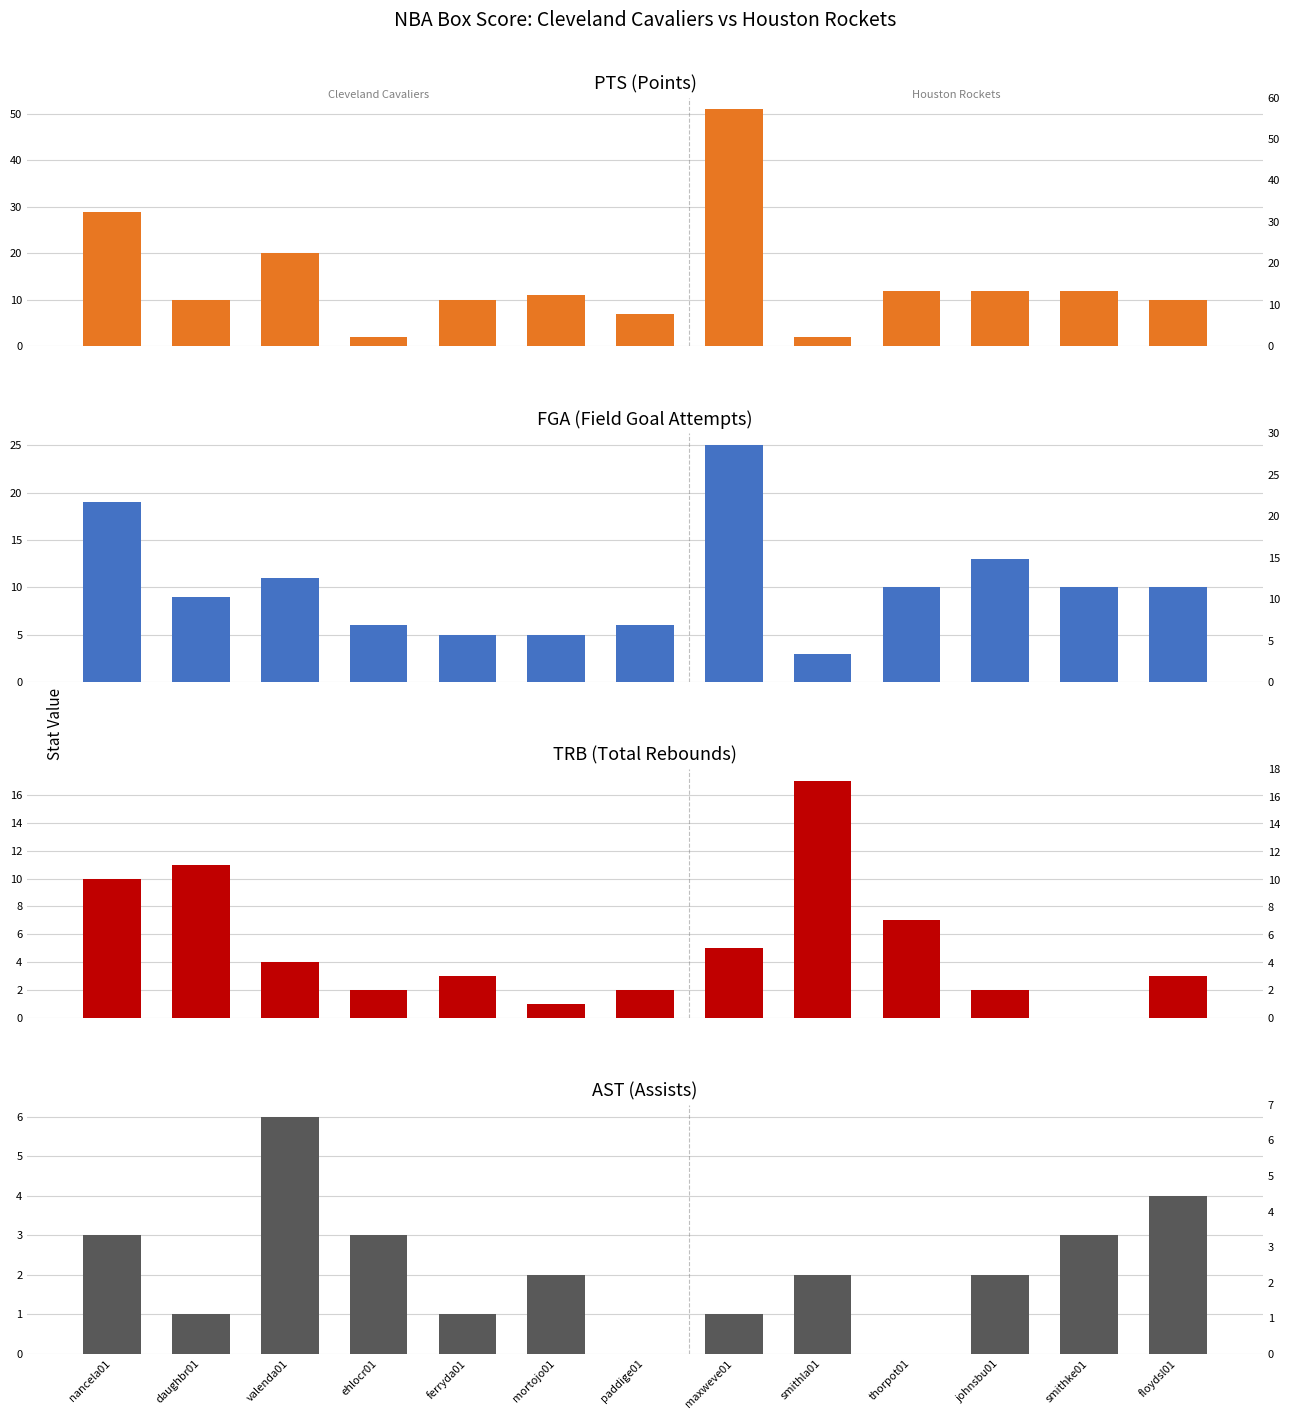

What position from the right is nancela01?

13